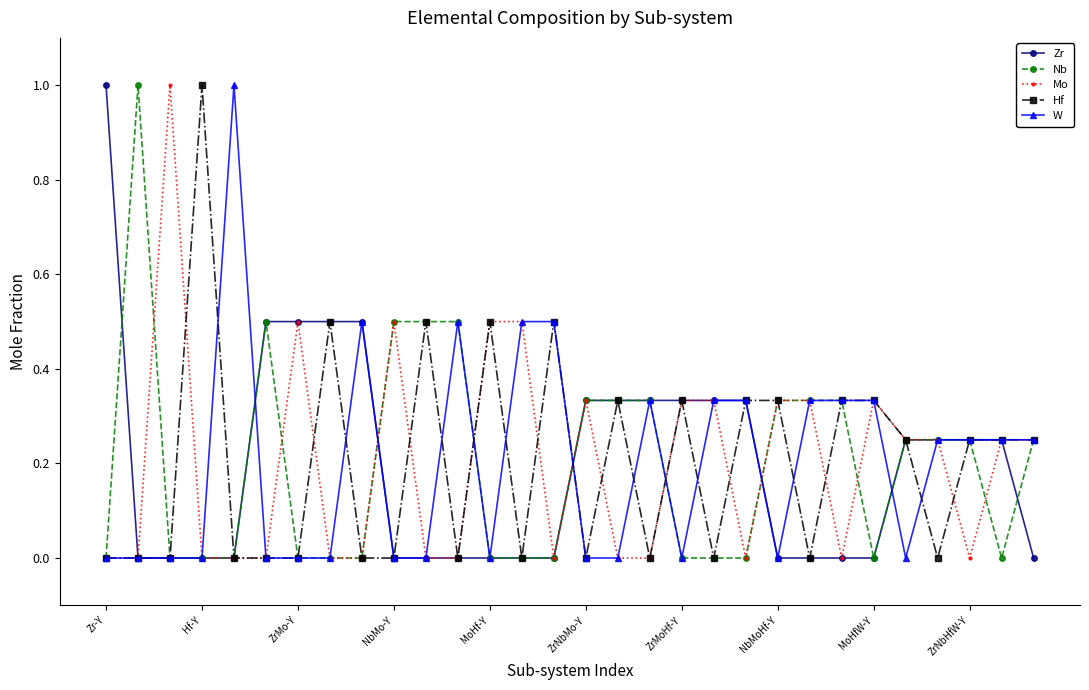

True or false: W has more than 2 points higher than both neighbors.

True